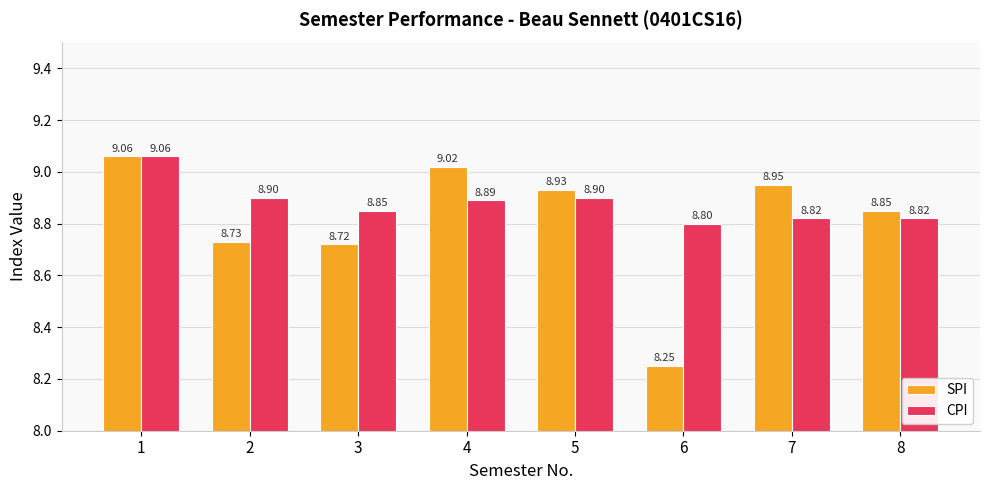

What is the value of the CPI bar at the 4th from the left?

8.9